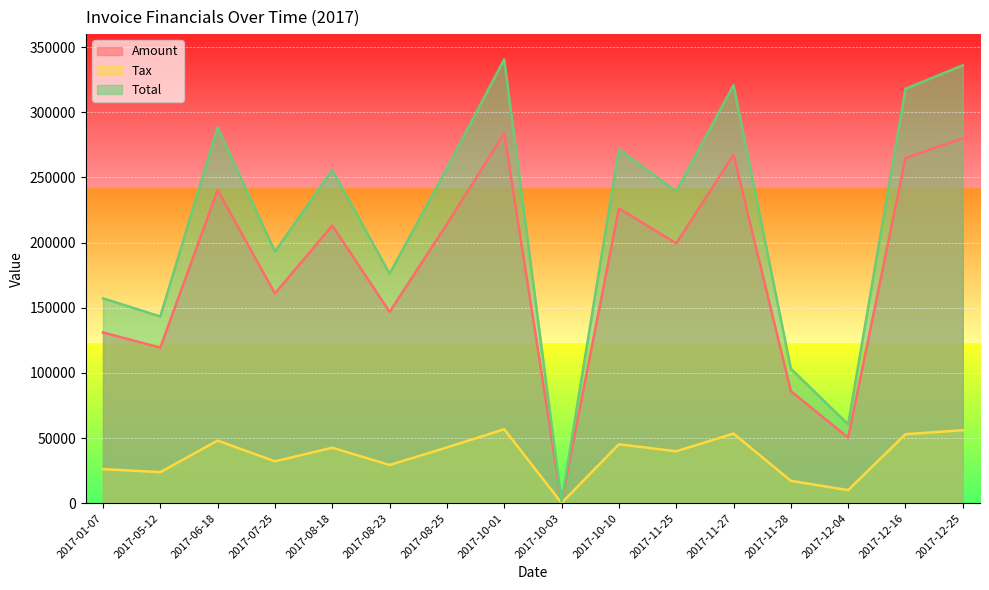

Reading left to right, transcribe all the data shown in this chart.

Amount: 131053.0	119430.0	240380.0	160937.0	213121.0	146810.0	214200.0	283877.0	1142.0	226278.0	199437.0	267326.0	86061.0	50414.0	265013.0	280046.0
Tax: 26210.6	23886.0	48076.0	32187.4	42624.2	29362.0	42840.0	56775.4	228.4	45255.6	39887.4	53465.2	17212.2	10082.8	53002.6	56009.2
Total: 157264.0	143316.0	288456.0	193124.0	255745.0	176172.0	257040.0	340652.0	1370.4	271534.0	239324.0	320791.0	103273.0	60496.8	318016.0	336055.0